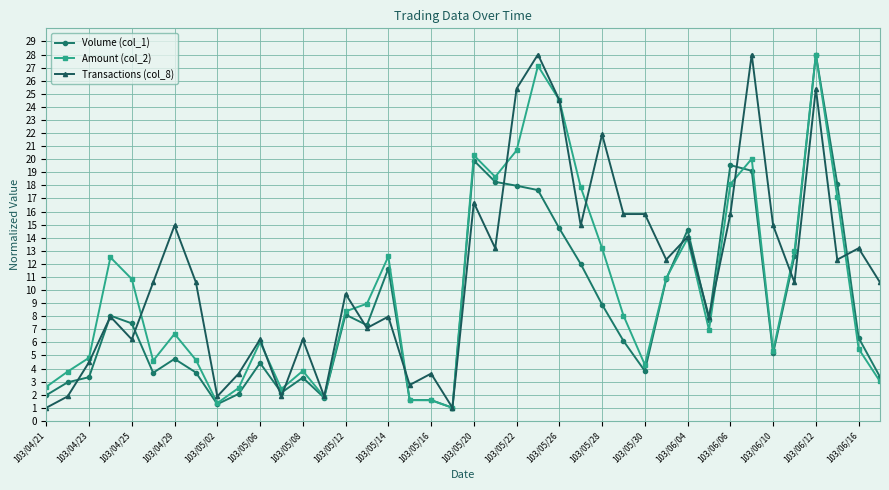

Which series ends up on top after the final intersection of Amount (col_2) and Transactions (col_8)?

Transactions (col_8)